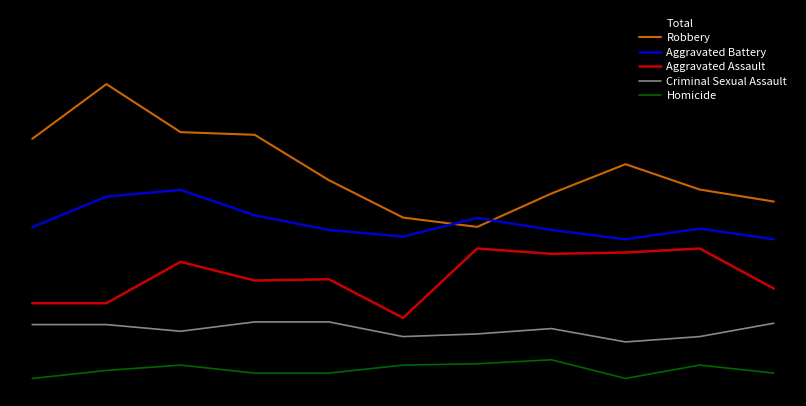

True or false: Aggravated Battery and Criminal Sexual Assault cross at least once.

False